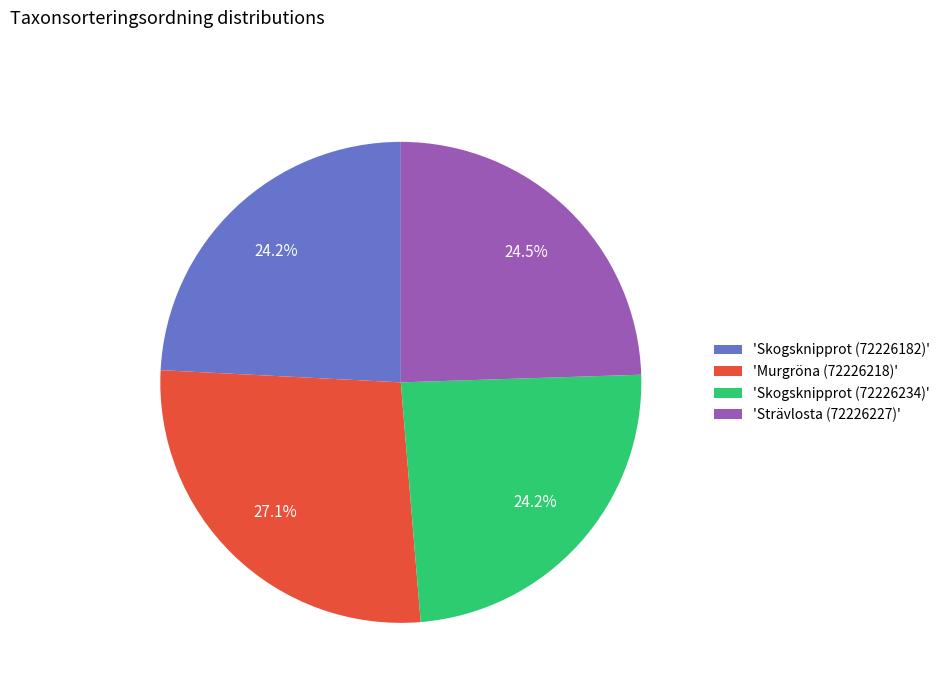

What percentage is NOT represented by 'Strävlosta (72226227)'?

75.5%